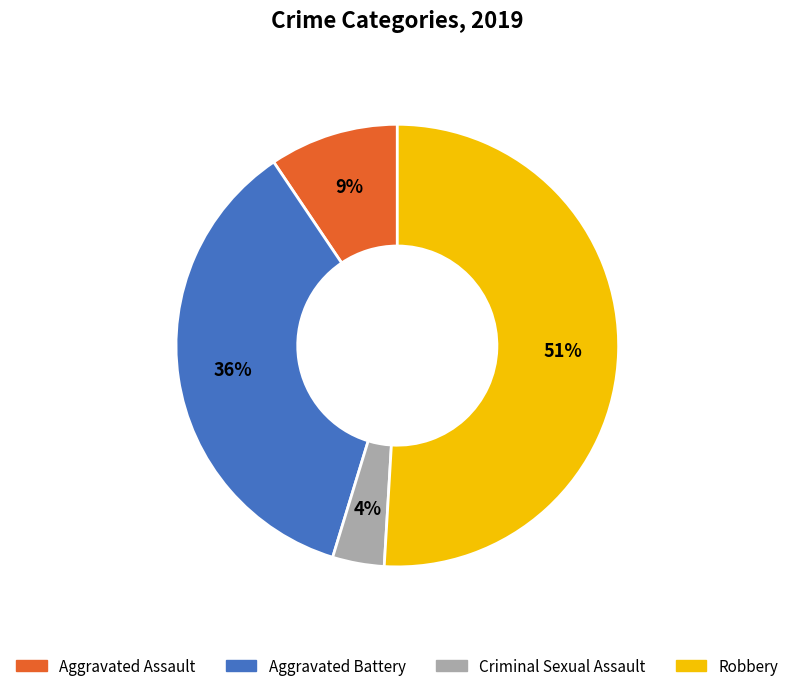

Between Aggravated Assault and Robbery, which is larger?

Robbery